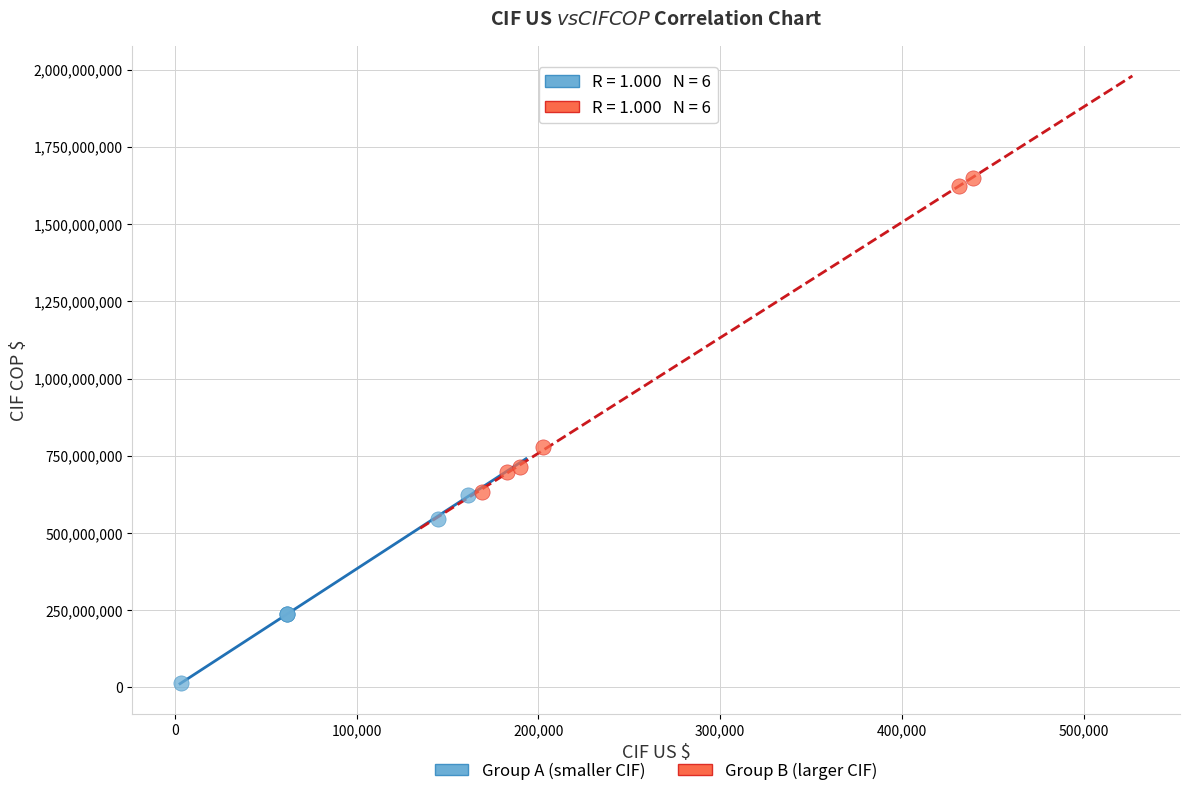

Which series contains the highest Y value?

Group B (larger CIF)